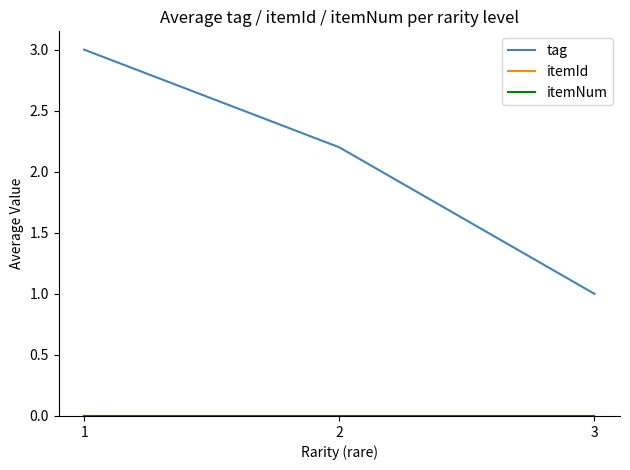

Does the chart have visible grid lines?

No